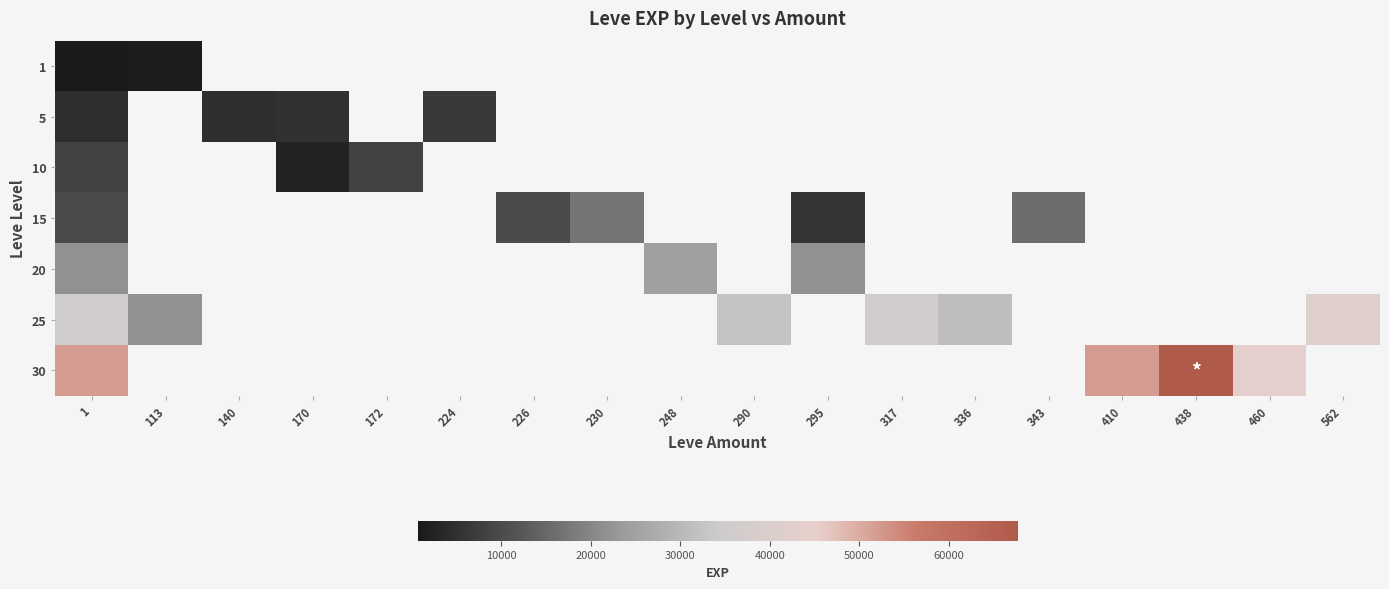

How many distinct data groups are displayed?

7